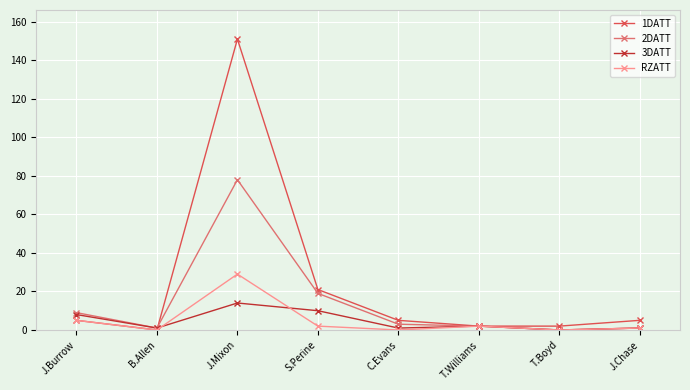

How many values in 1DATT are above zero?

7